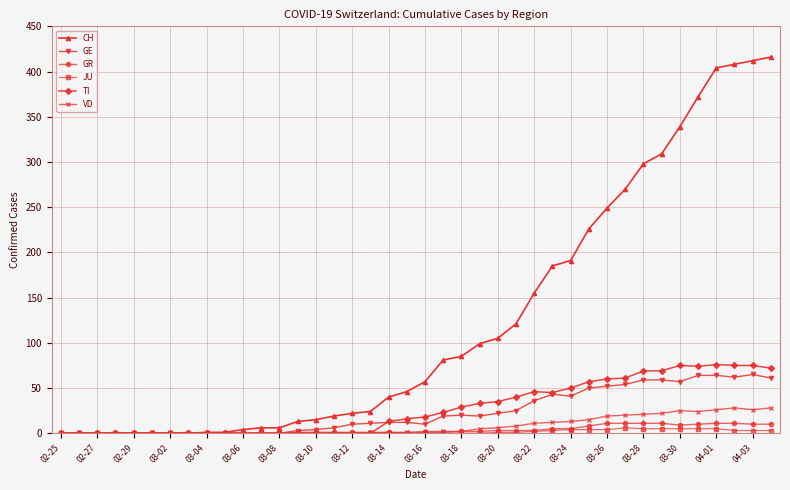

What is the value of the JU point at the 33rd from the left?

5